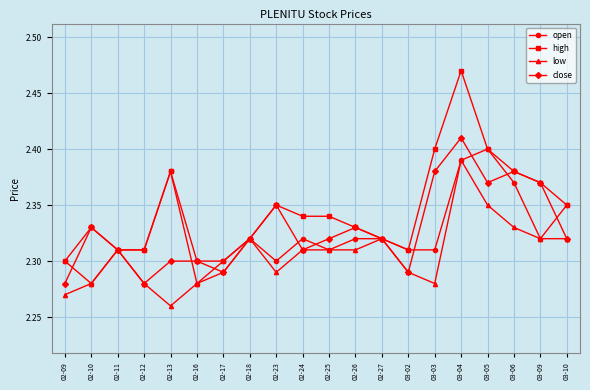

At which category is the sum across all series the highest?

03-04